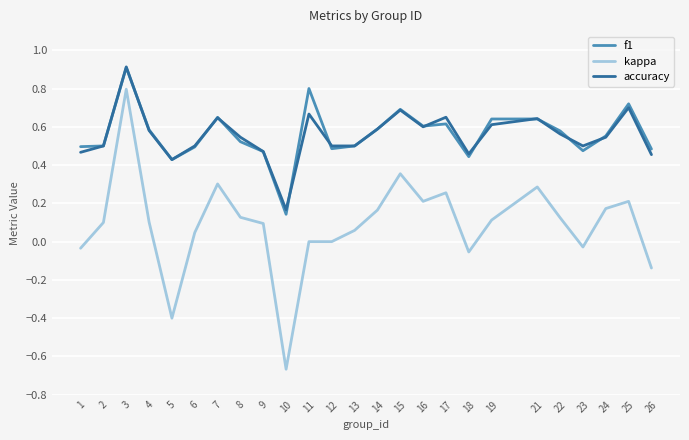

The accuracy series shows 0.5 at 2. True or false?

True